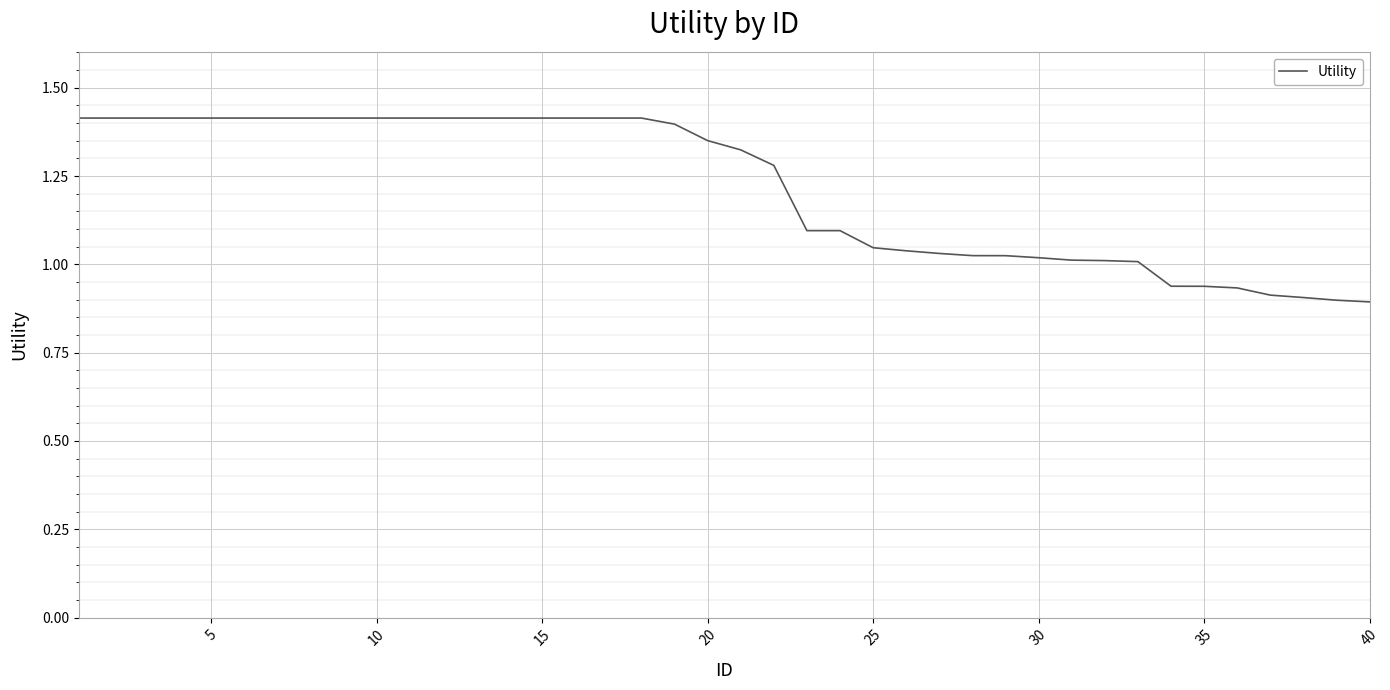

What is the difference between the maximum and minimum values?

0.5